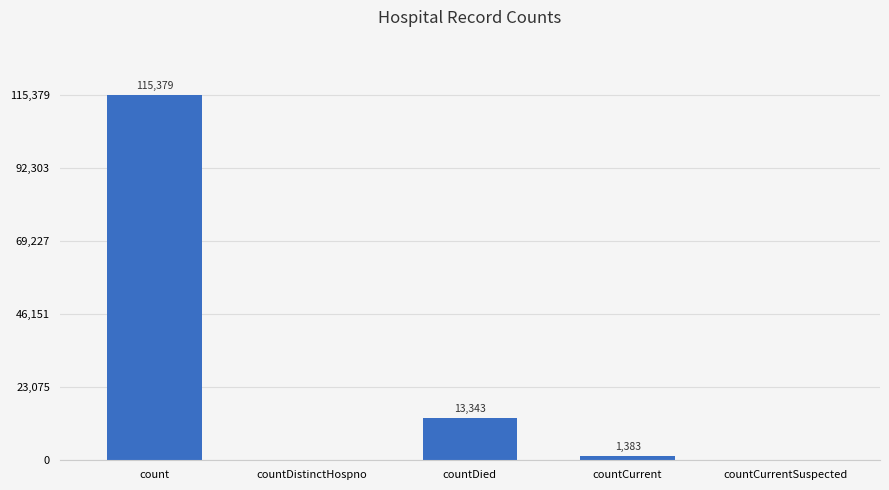

At which category does the chart reach its peak across all series?

count